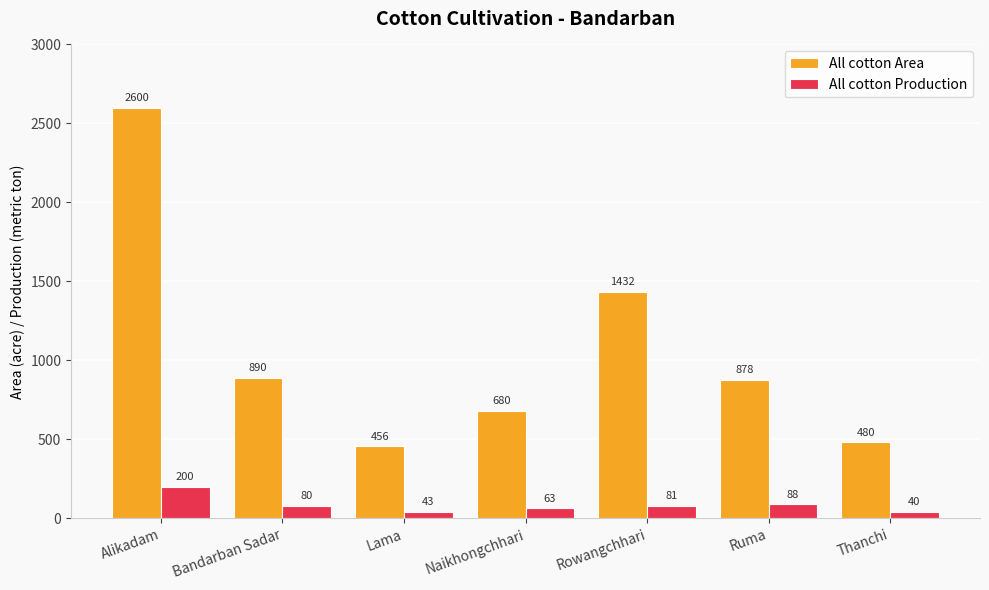

What is the label of the 4th bar from the left?

Naikhongchhari